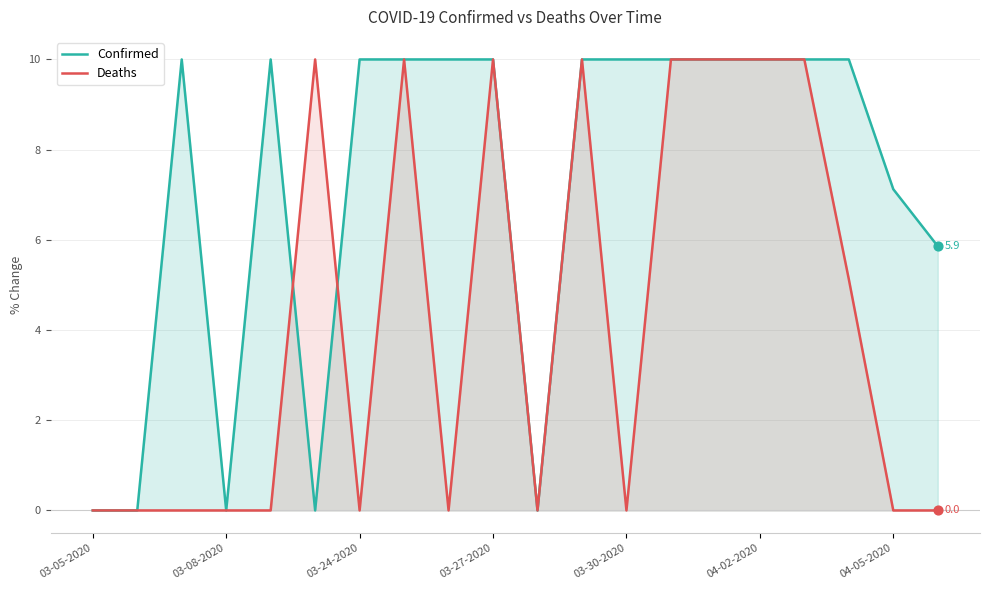

Which series reaches the maximum Y coordinate?

Confirmed